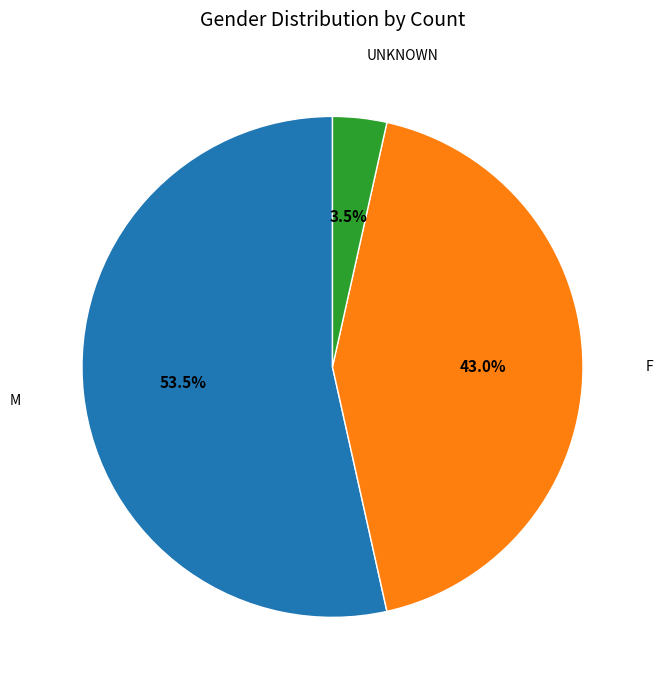

Does any single category account for the majority?

Yes